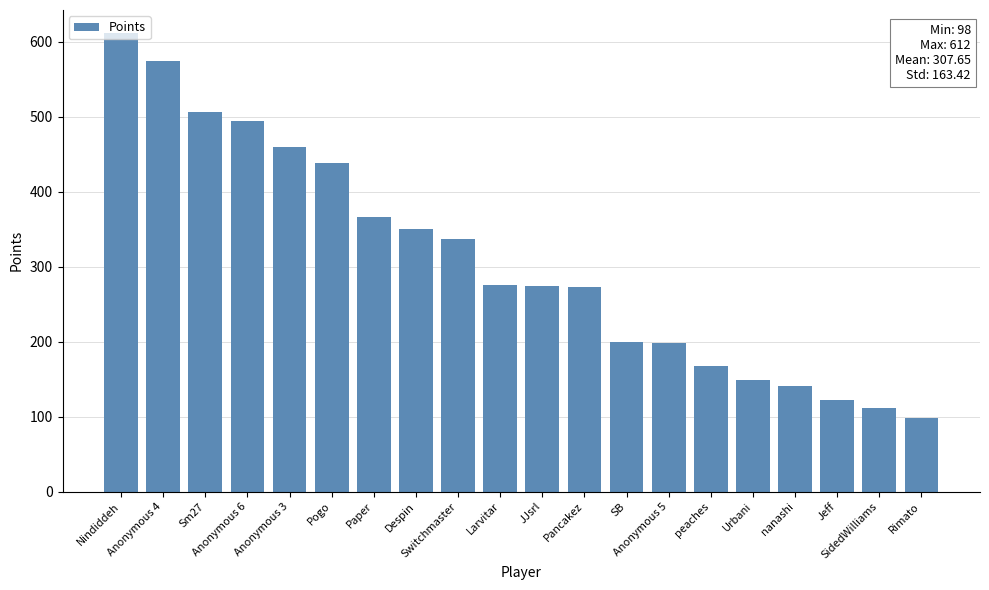

Between Pogo and nanashi, which is larger?

Pogo